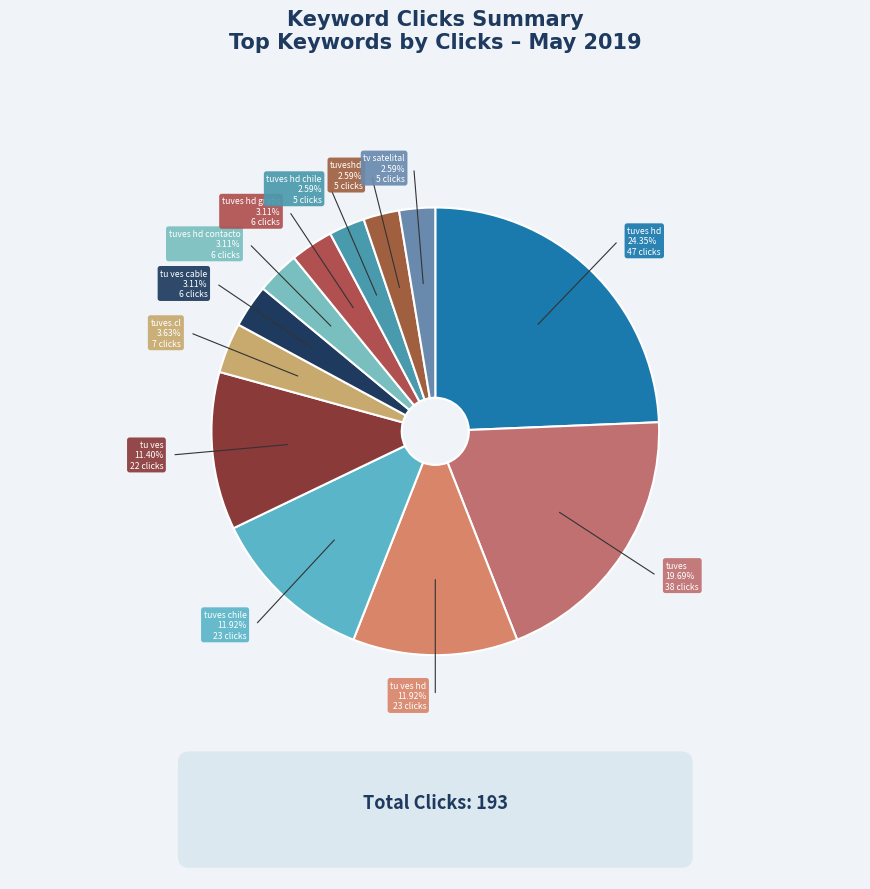

What is the largest slice in the pie chart?

tuves hd